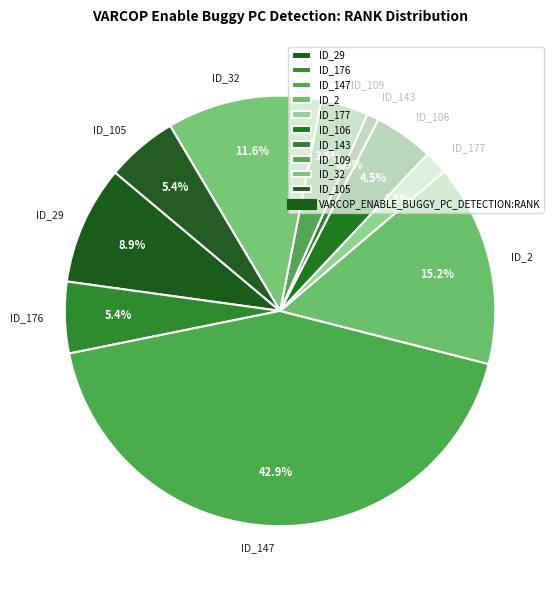

Is there a majority slice in this chart?

No